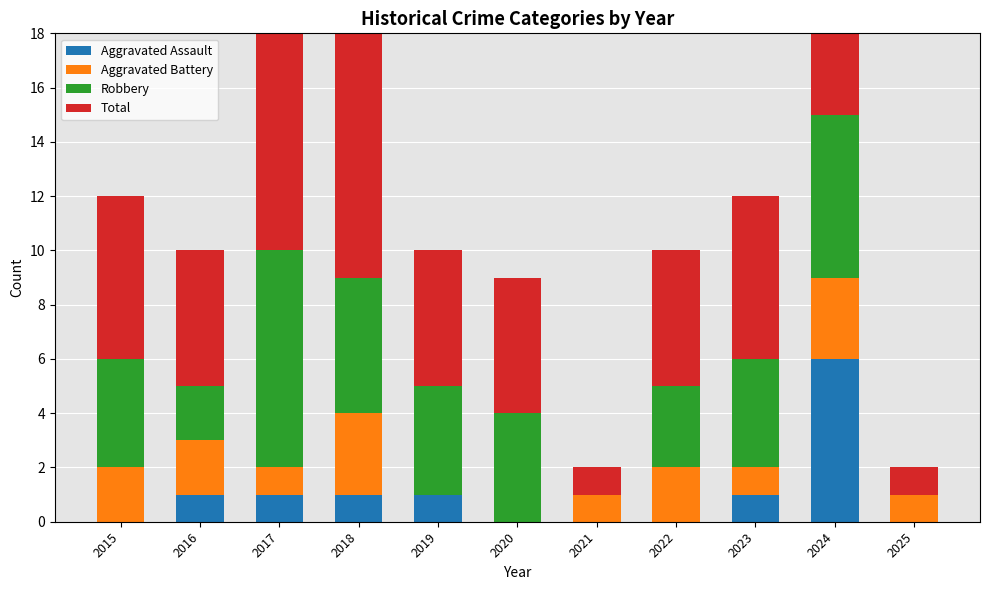

Which series changed the most between 2015 and 2025?

Total